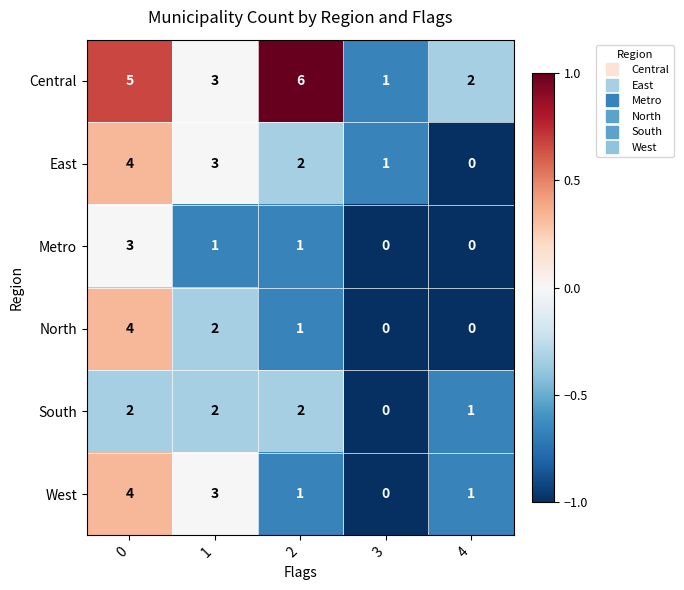

Rank the categories by East value from highest to lowest.

0, 1, 2, 3, 4